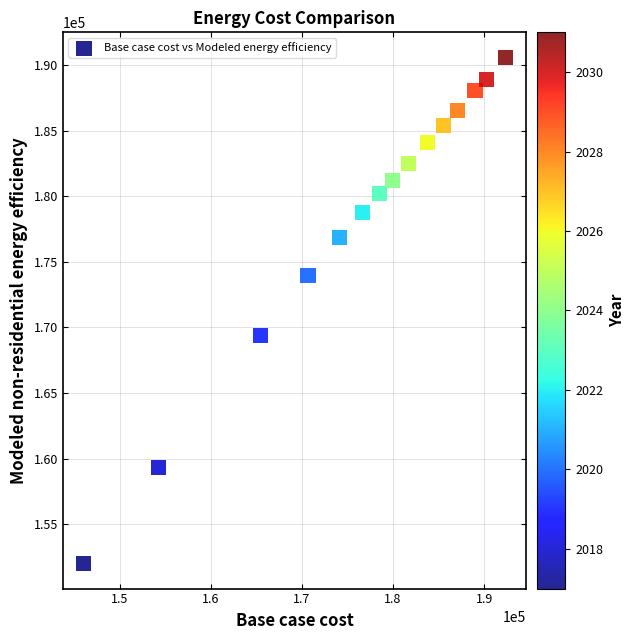

What Y value in the scatter plot is closest to 171293?

169410.7